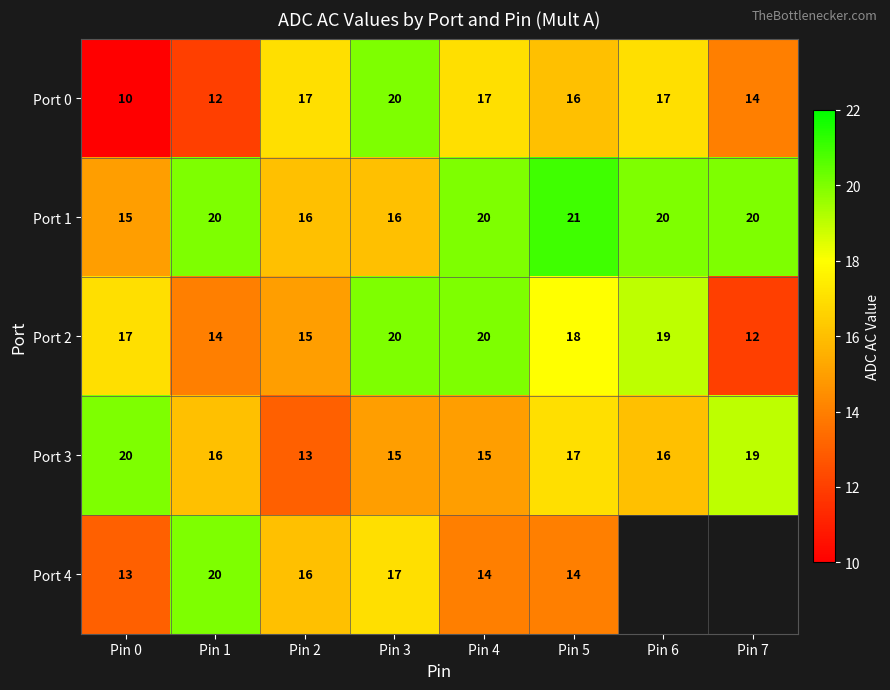

Is the value of Port 1 at Pin 1 greater than the value of Port 2 at Pin 0?

Yes